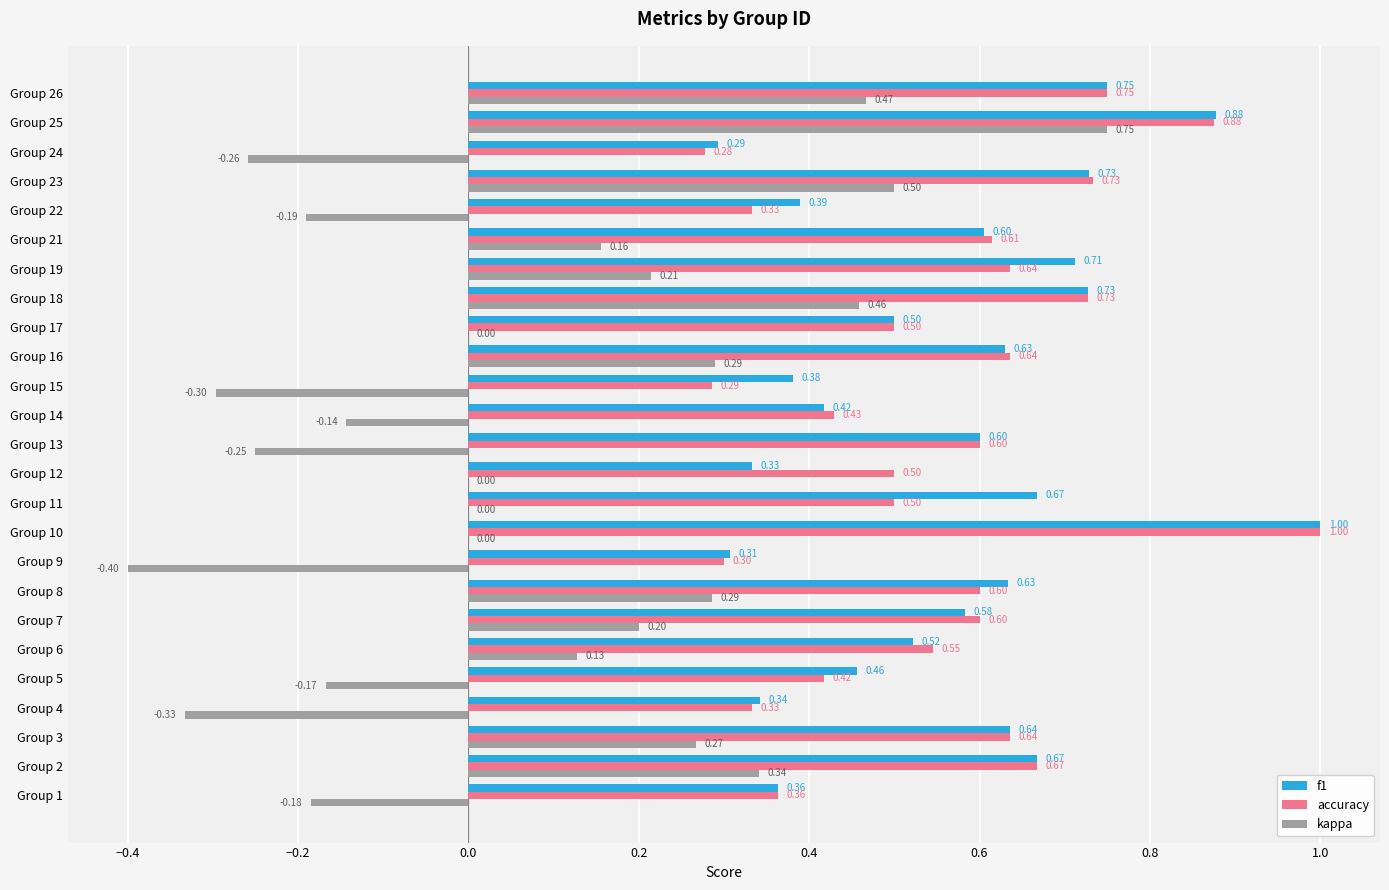

Between Group 10 and Group 25, which series saw the biggest shift?

kappa